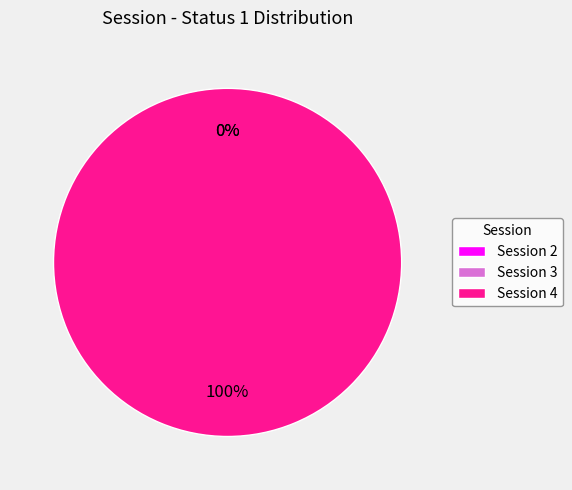

Is it true that 2 is 0% of the pie?

True